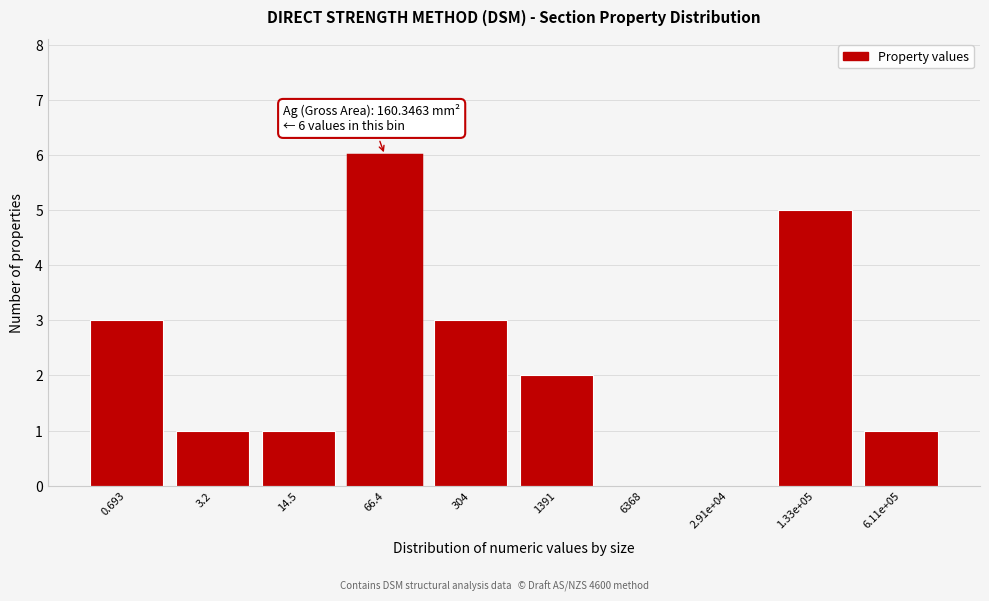

Reading left to right, extract all data points from this chart.

0.693=3	3.2=1	14.5=1	66.4=6	304=3	1391=2	6368=0	2.91e+04=0	1.33e+05=5	6.11e+05=1